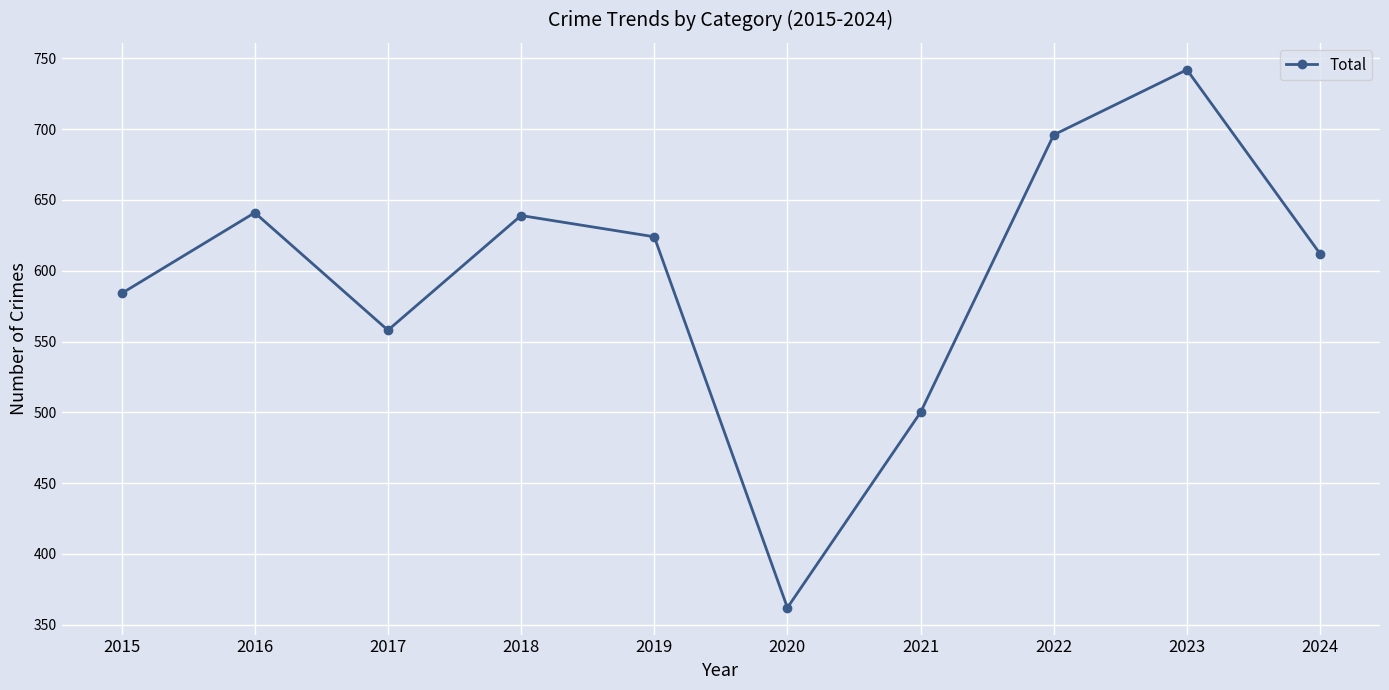

Reading left to right, list all the values displayed in this chart.

584	641	558	639	624	362	500	696	742	612